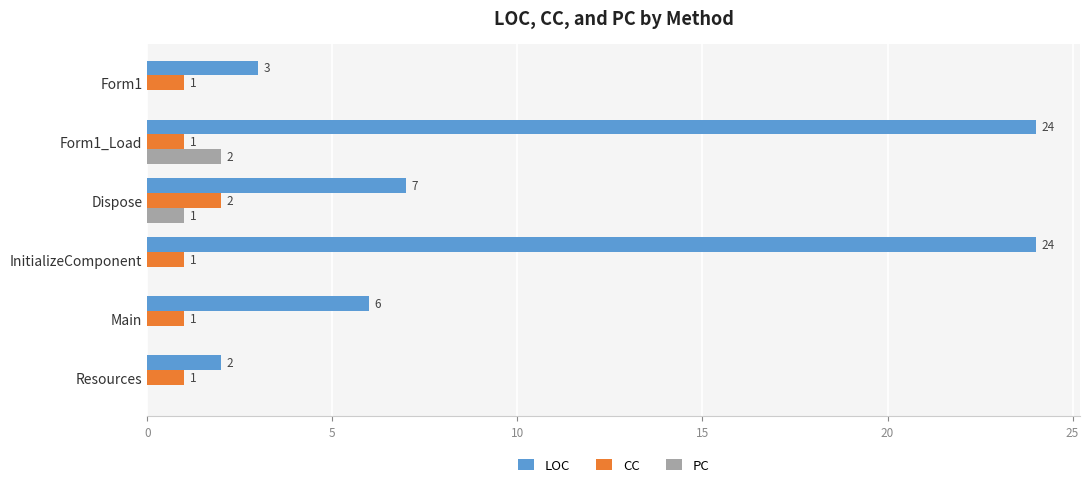

Where is PC nearest to the value 1?

Dispose